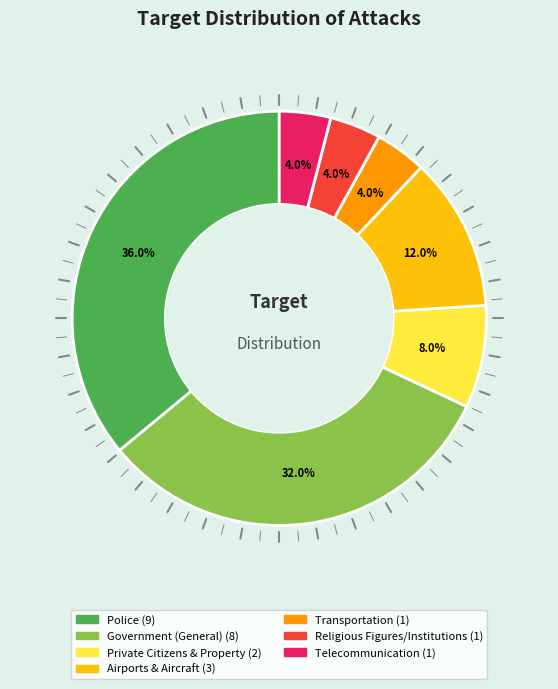

To the nearest percent, what is the average slice percentage?

14%